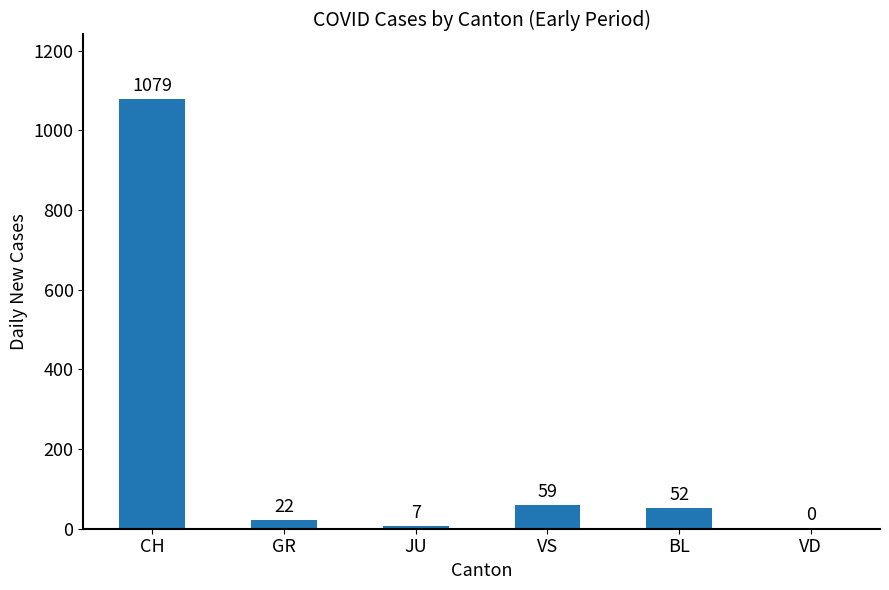

At which label does the data first exceed 52?

CH